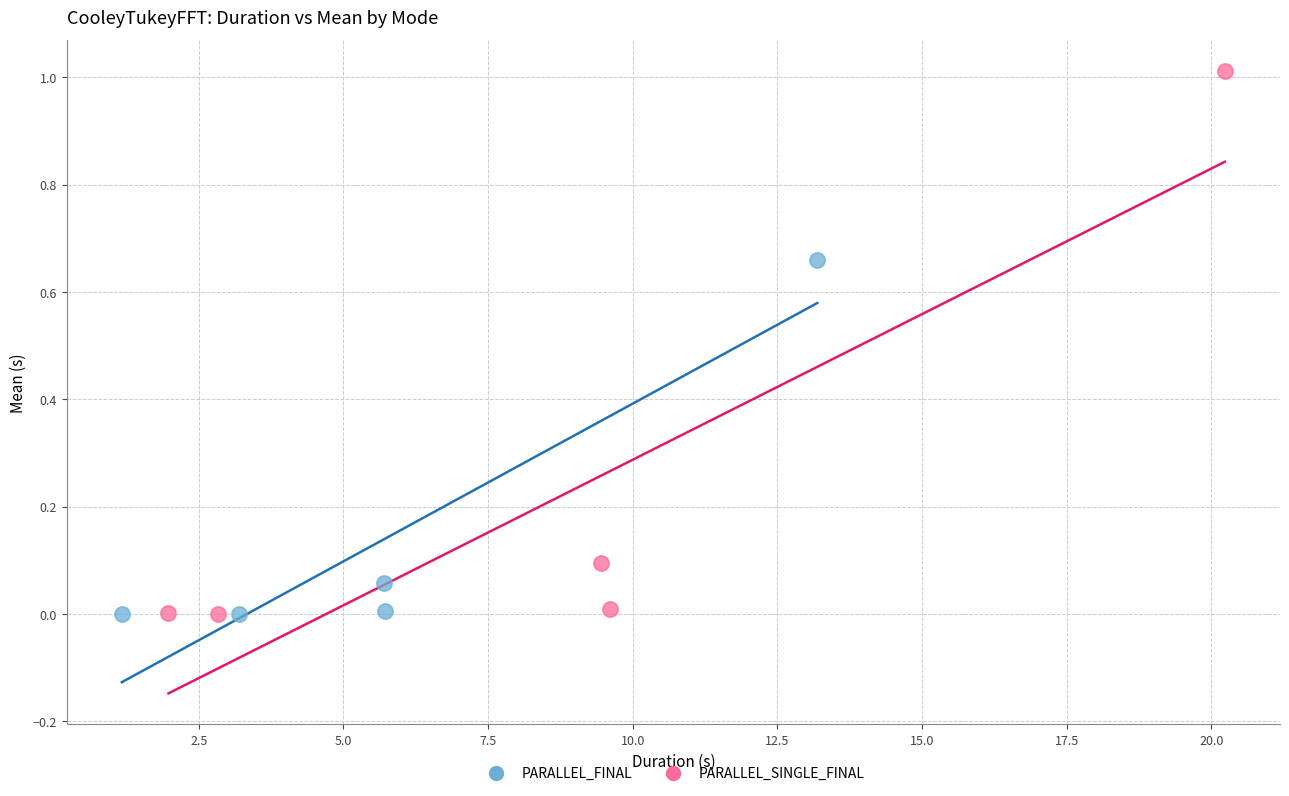

Which series contains the highest Y value?

PARALLEL_SINGLE_FINAL